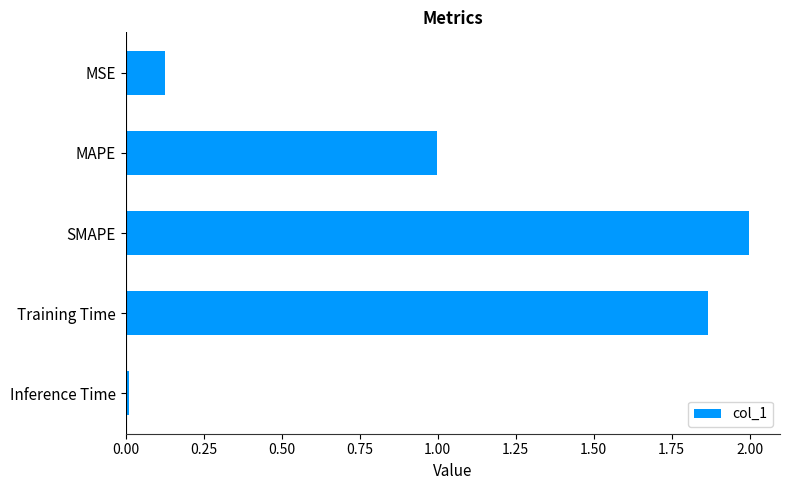

What value does the data have at SMAPE?

2.0